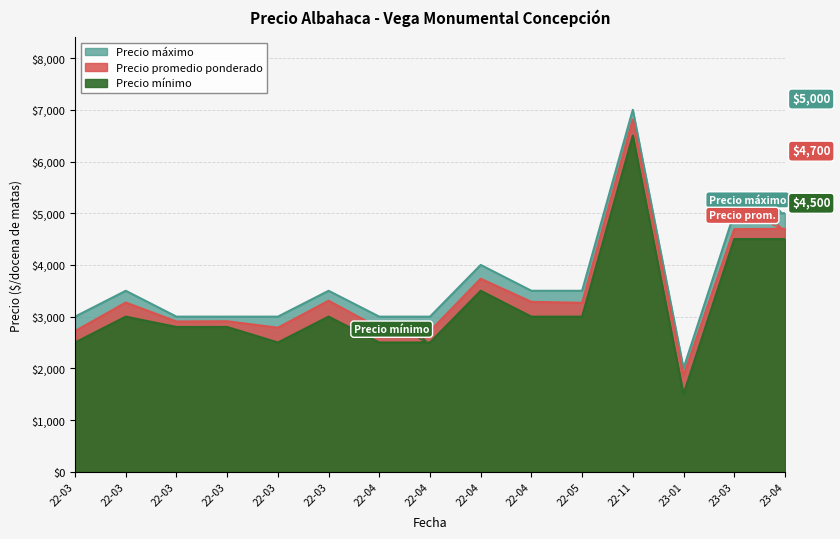

Is the value of Precio mínimo at 23-01 greater than the value of Precio promedio ponderado at 23-04?

No